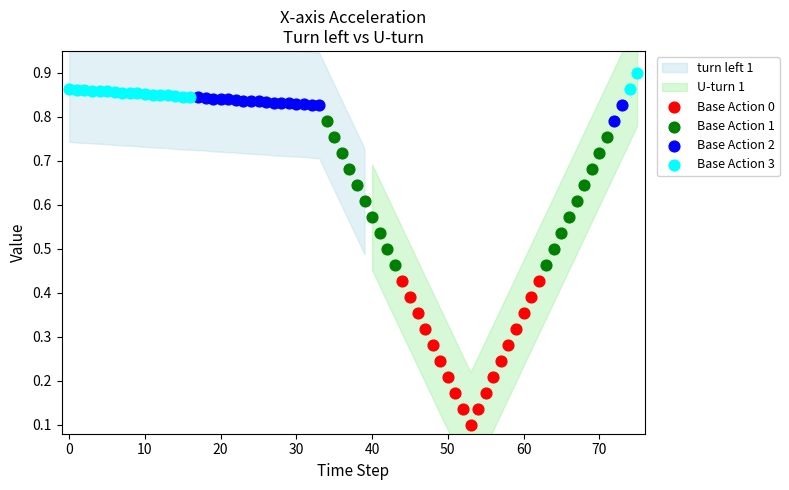

Which series contains the highest Y value?

Base Action 3